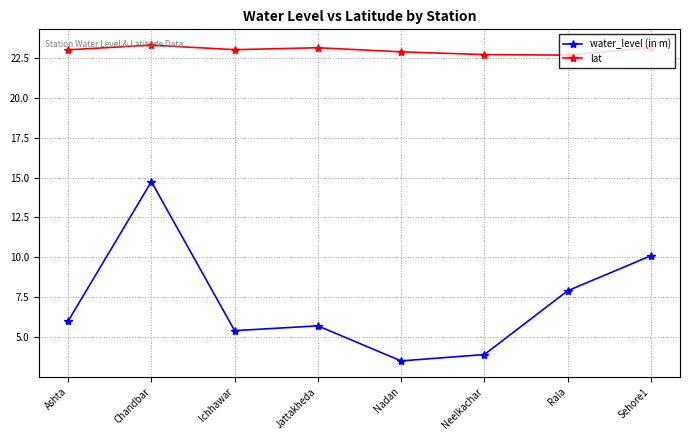

What is the spread (max minus min) of values at Nadan?

19.4